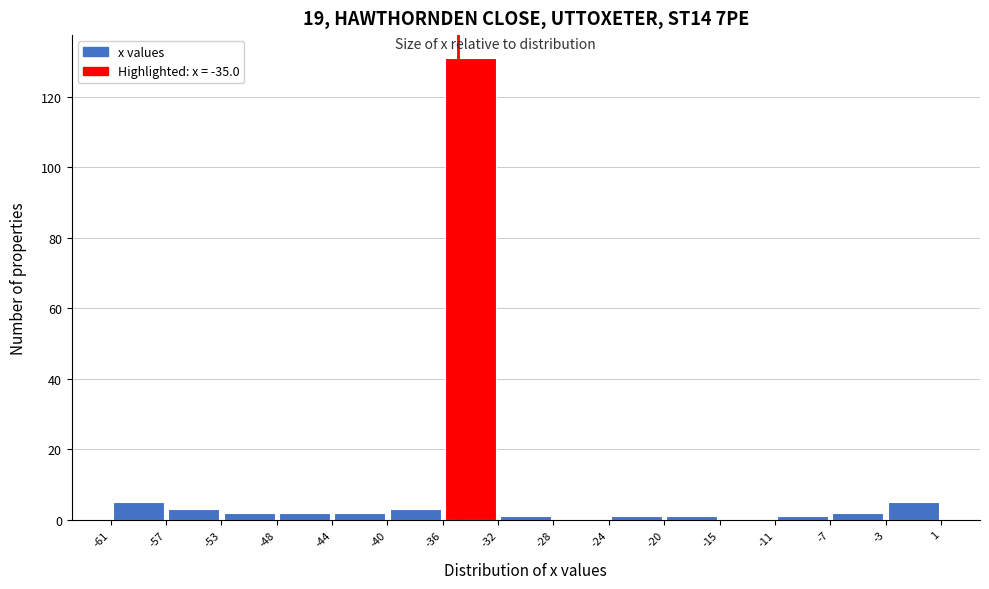

Reading left to right, transcribe this chart: for each bar, give the range it covers on the x-axis and its height. The values are not printed on the chart, so give them approximately, as read against the axis.

-61 to -57: 6
-57 to -53: 4
-53 to -48: 2
-48 to -44: 2
-44 to -40: 2
-40 to -36: 4
-36 to -32: 132
-32 to -28: under 2
-28 to -24: 0
-24 to -20: under 2
-20 to -15: under 2
-15 to -11: 0
-11 to -7: under 2
-7 to -3: 2
-3 to 1: 6